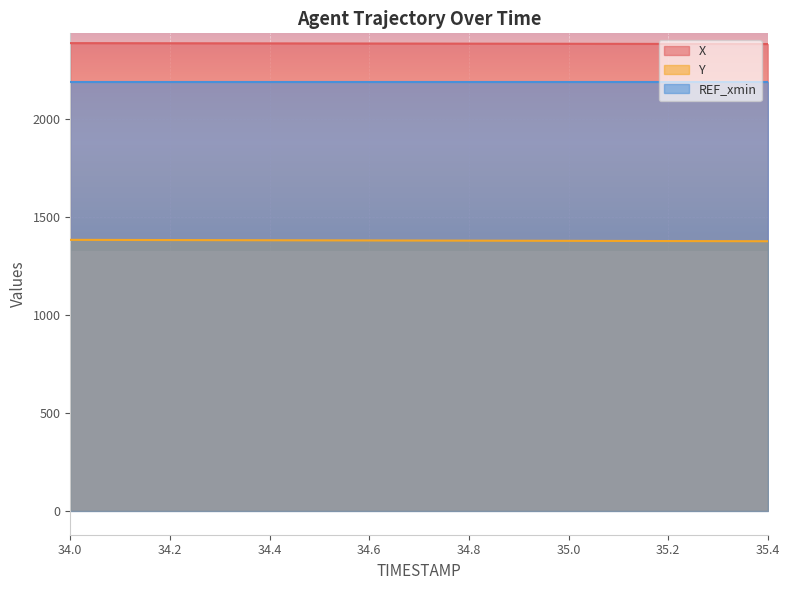

What is the greatest value displayed?

2389.6